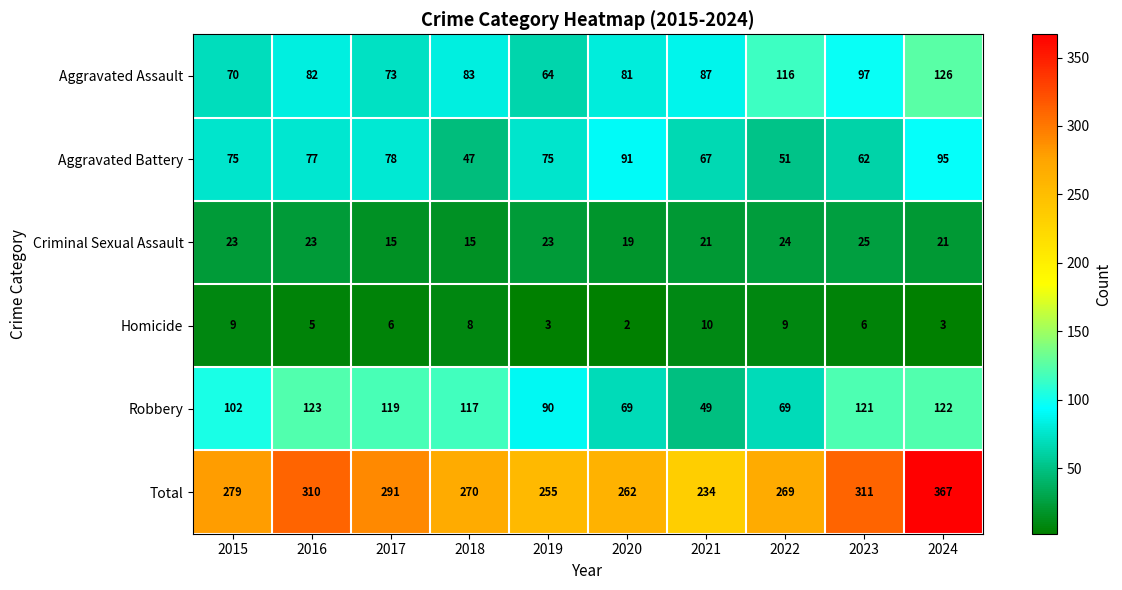

What is the approximate value of Robbery at 2019, to the nearest 5?

90